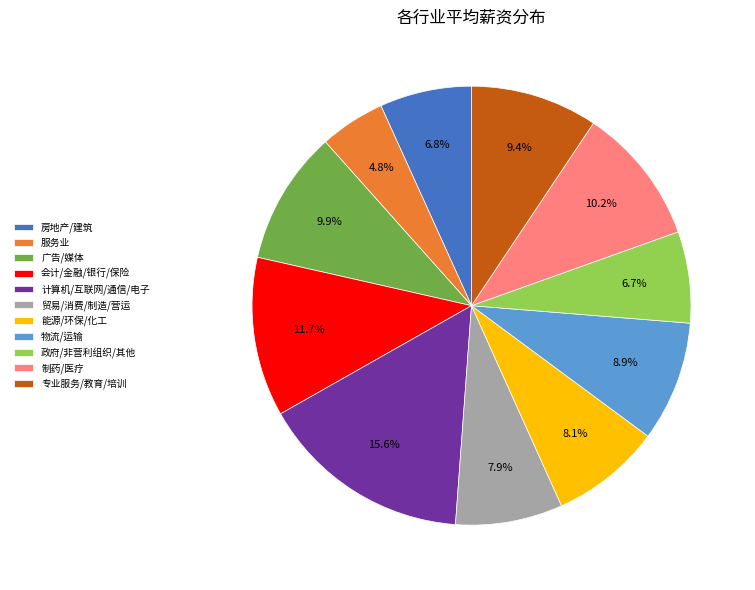

Is there any slice that represents more than half of the pie?

No